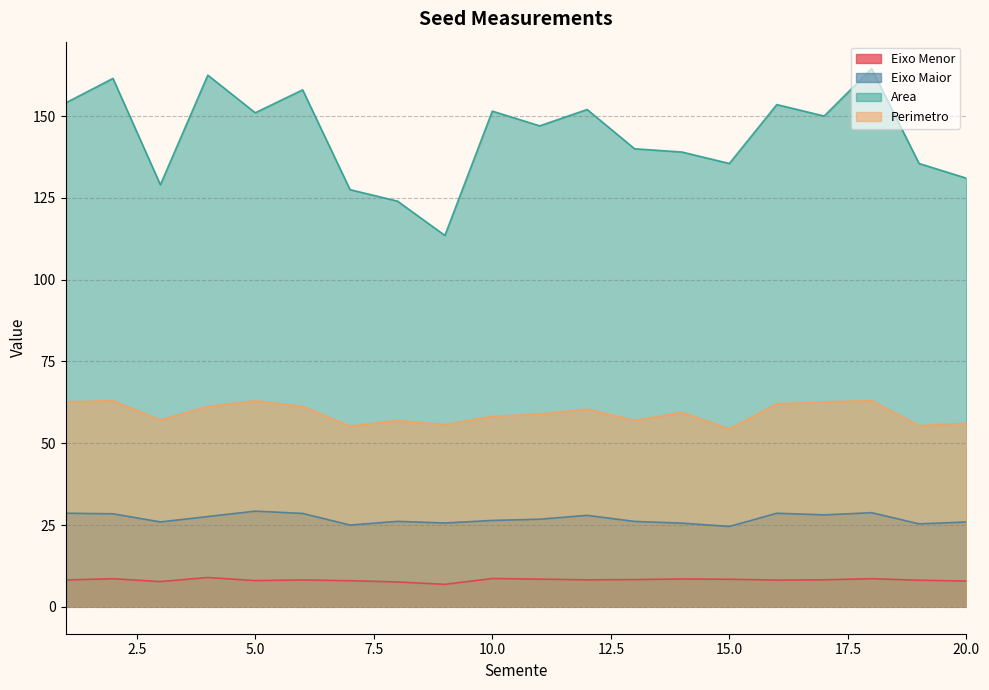

Is it true that Perimetro equals 55.2 at 7?

True